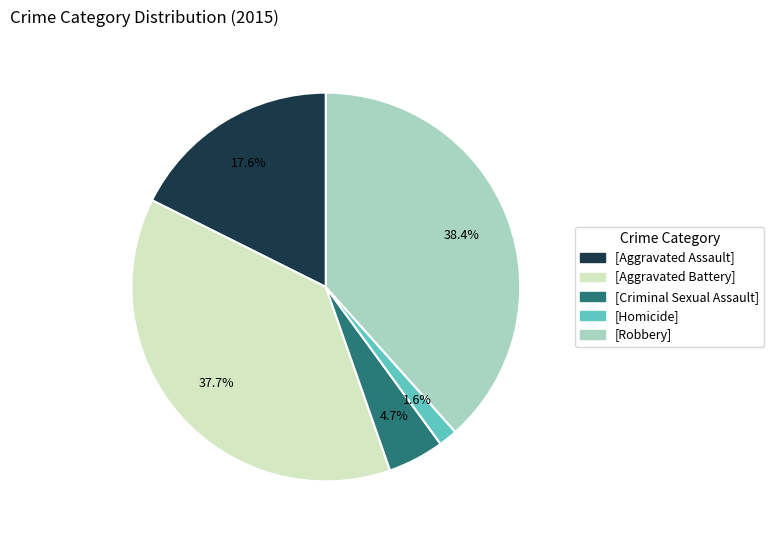

Is there a majority slice in this chart?

No